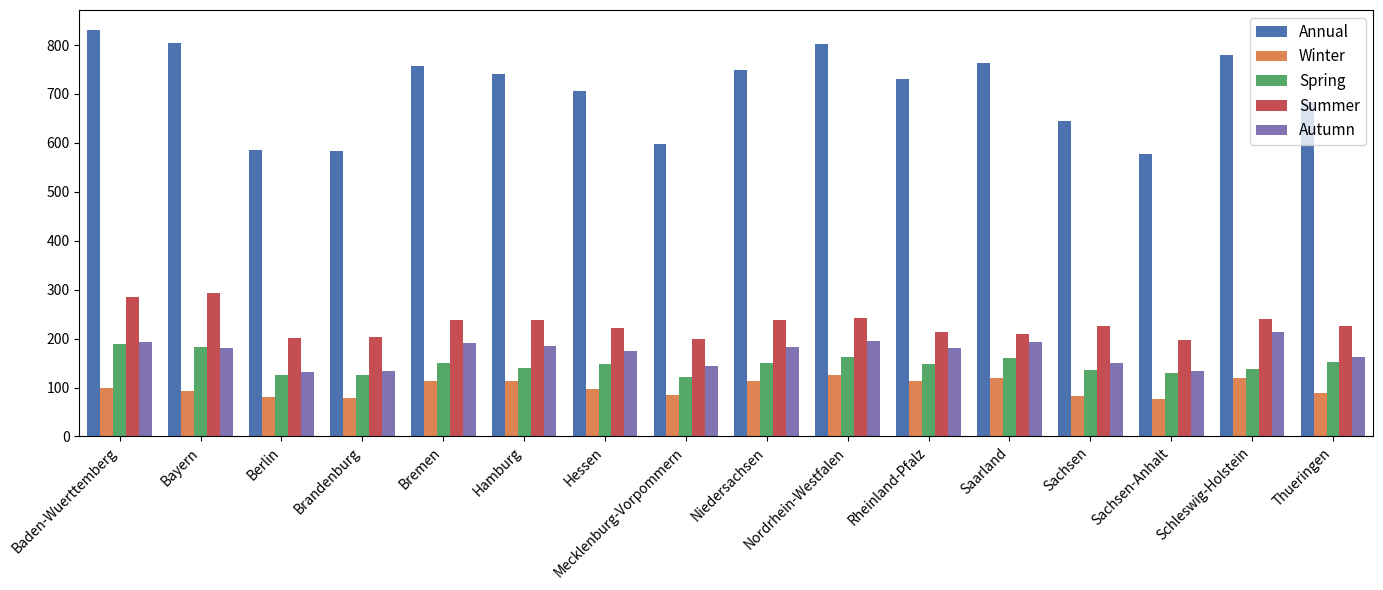

Which series has the largest total across all categories?

Annual